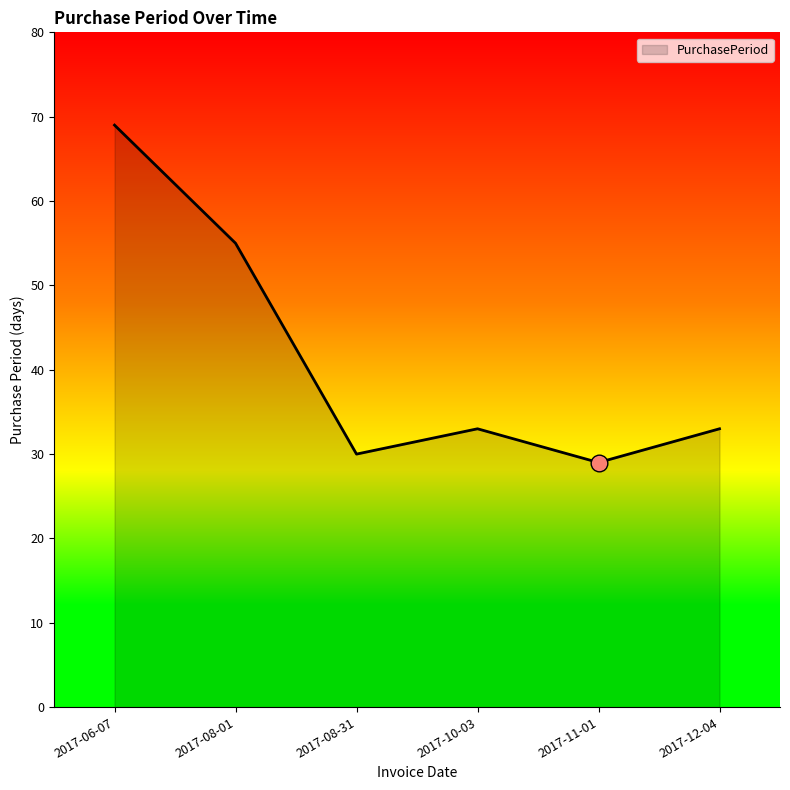

Where is the data nearest to the value 49?

2017-08-01